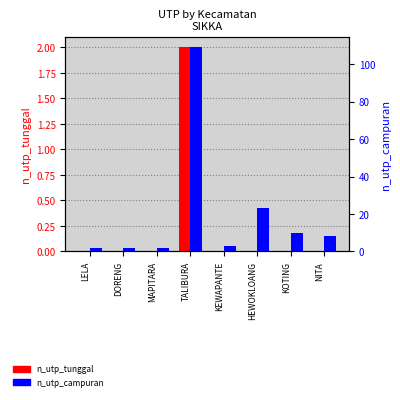

What is the minimum value for n_utp_campuran?

2